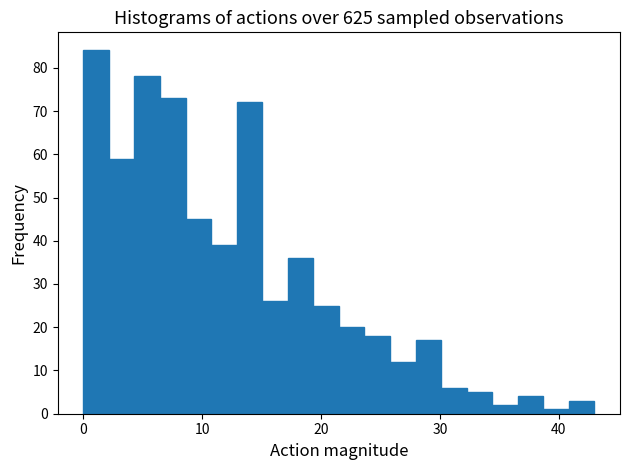

Around what value on the x-axis is the tallest bar? Give the approximate position of its centre, as read against the axis.

1